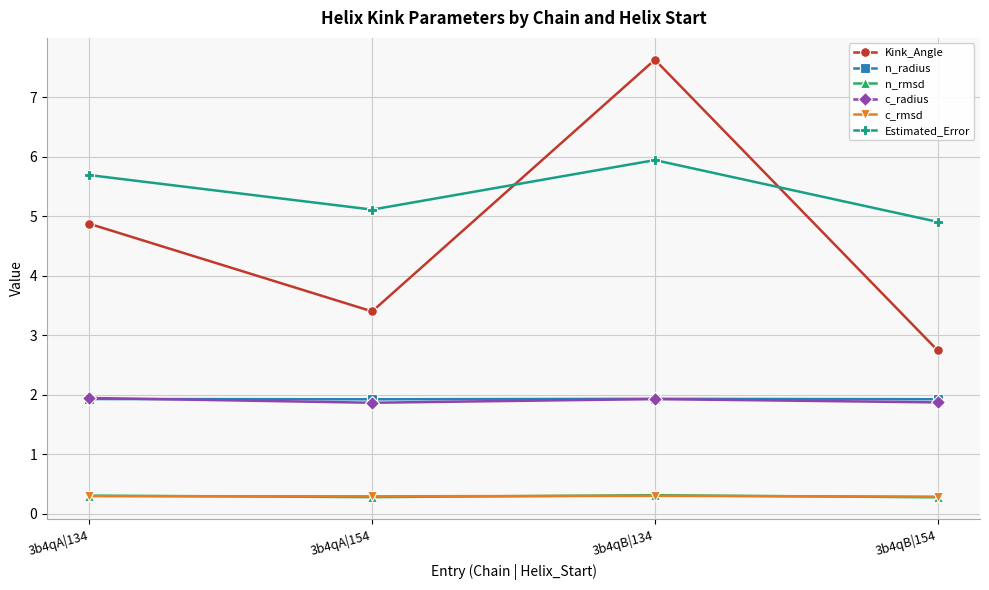

Reading left to right, what are all the values shown in this chart?

Kink_Angle: 3b4qA|134=4.9	3b4qA|154=3.4	3b4qB|134=7.6	3b4qB|154=2.7
n_radius: 3b4qA|134=1.9	3b4qA|154=1.9	3b4qB|134=1.9	3b4qB|154=1.9
n_rmsd: 3b4qA|134=0.3	3b4qA|154=0.3	3b4qB|134=0.3	3b4qB|154=0.3
c_radius: 3b4qA|134=1.9	3b4qA|154=1.9	3b4qB|134=1.9	3b4qB|154=1.9
c_rmsd: 3b4qA|134=0.3	3b4qA|154=0.3	3b4qB|134=0.3	3b4qB|154=0.3
Estimated_Error: 3b4qA|134=5.7	3b4qA|154=5.1	3b4qB|134=5.9	3b4qB|154=4.9